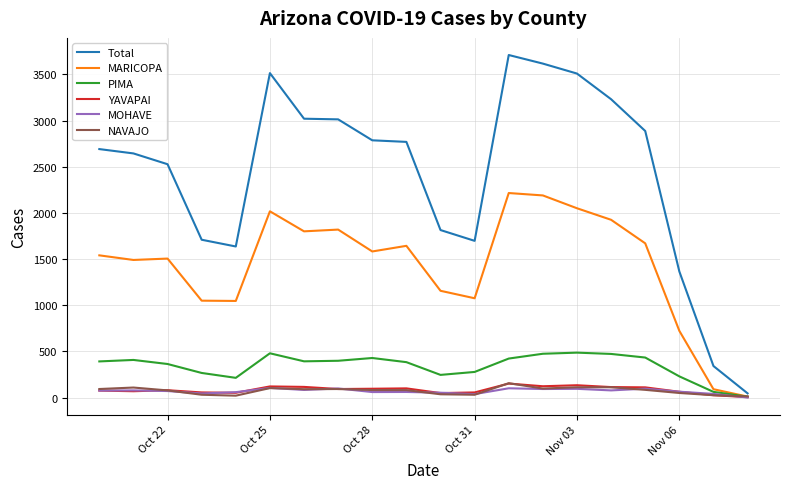

At how many categories does at least one series exceed 2176?

13